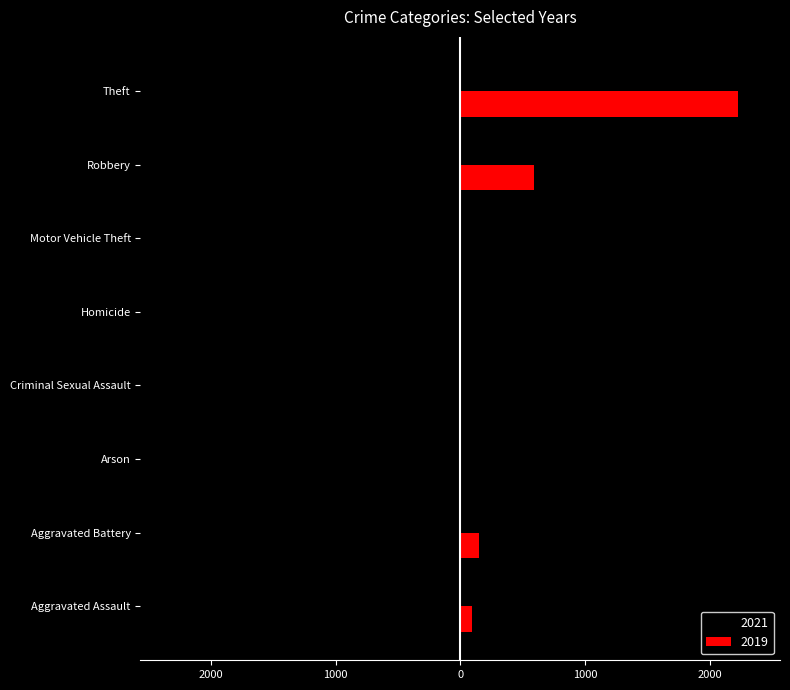

Is it true that 2019 equals 1 at Arson?

True